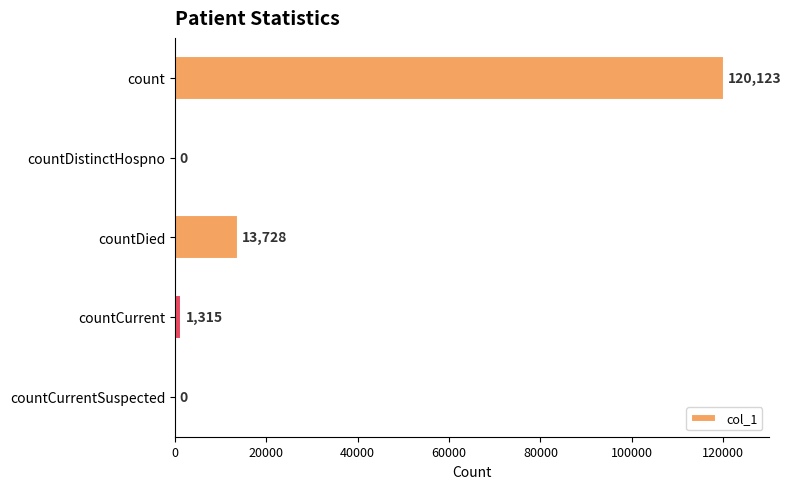

Are the bars horizontal?

Yes